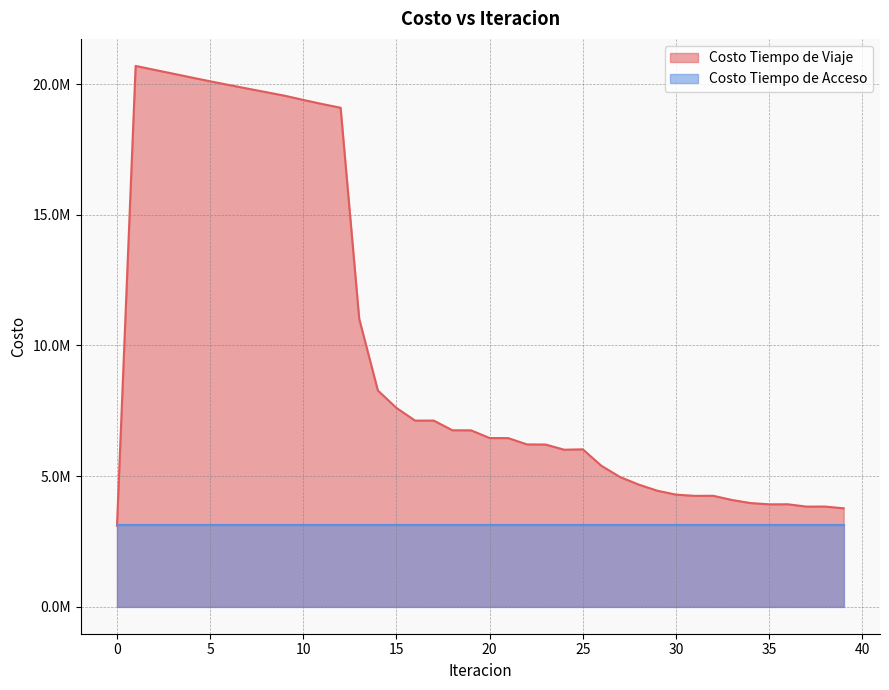

Where is the first local maximum?

1